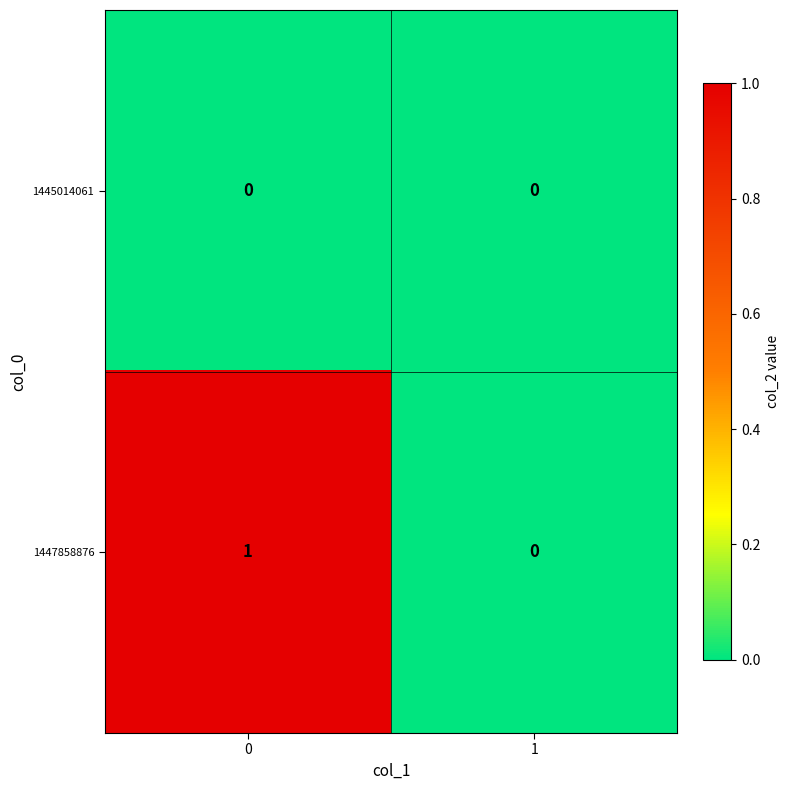

The 1445014061 series shows 0 at 0. True or false?

True